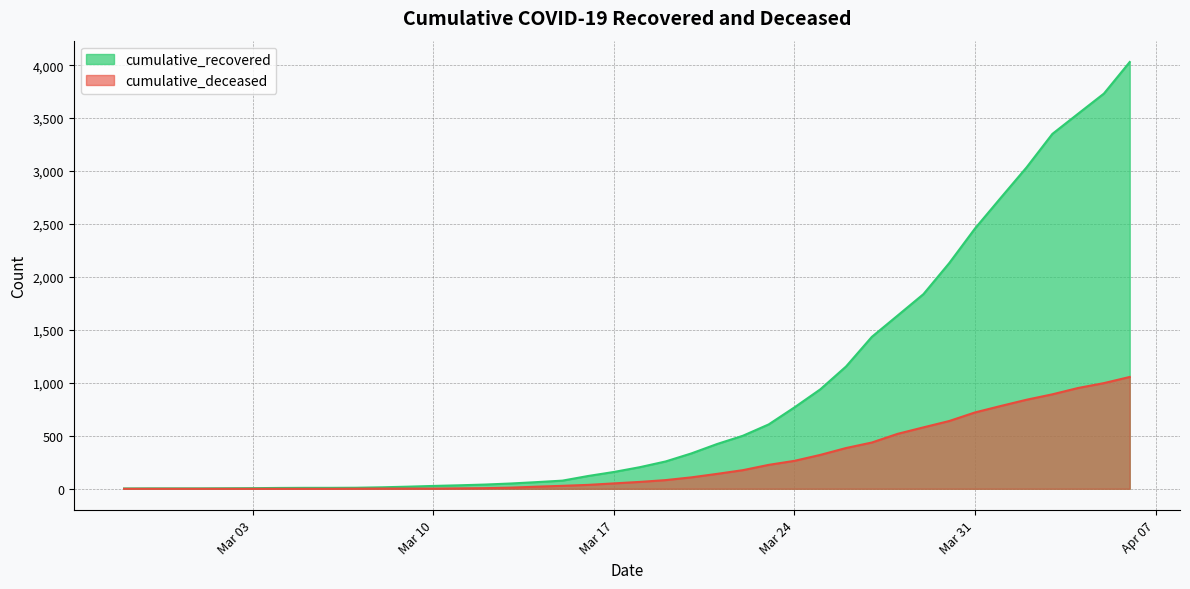

What is the sum of all cumulative_deceased values?

10349